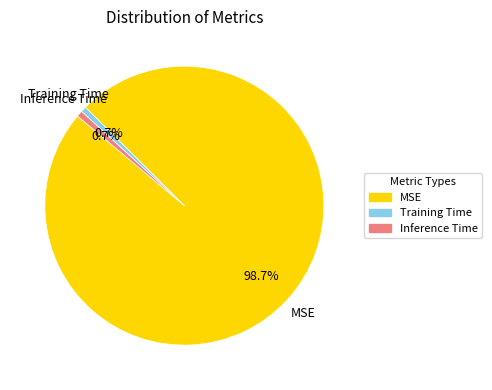

Is there any slice that represents more than half of the pie?

Yes